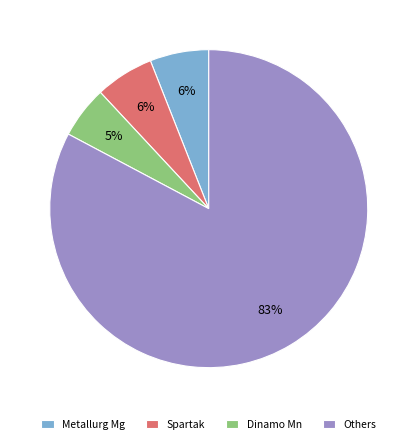

How many segments does this pie chart have?

4